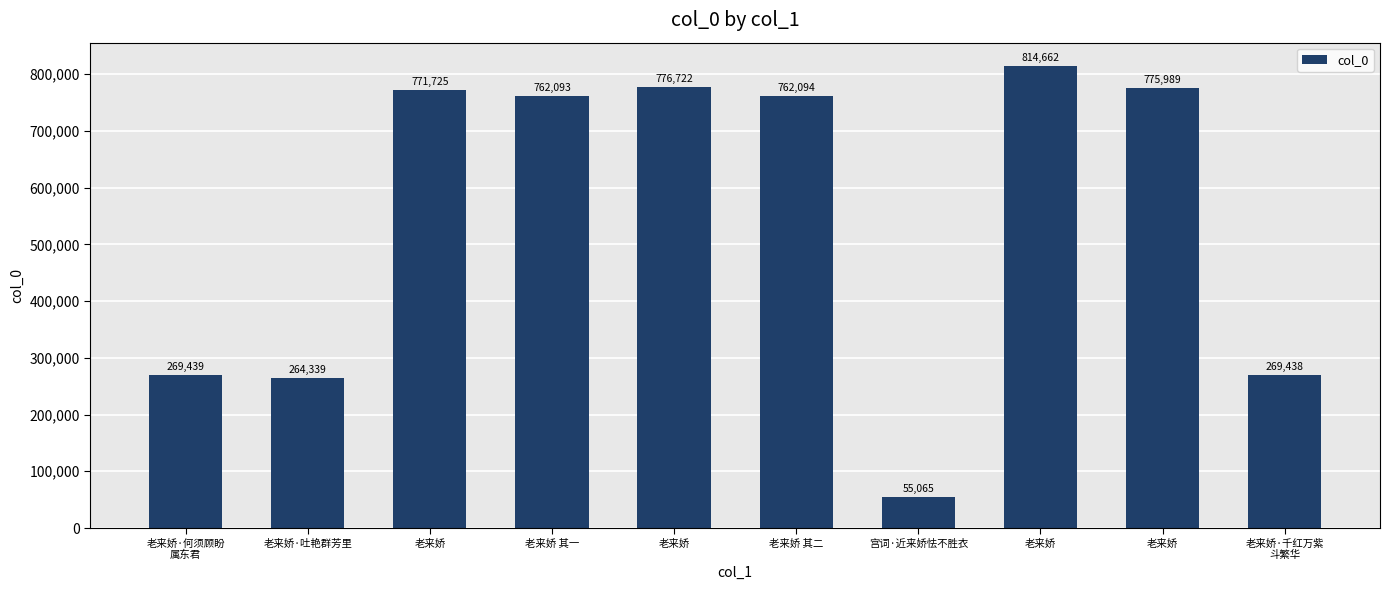

Rank the categories by value from highest to lowest.

老来娇, 老来娇, 老来娇, 老来娇, 老来娇 其二, 老来娇 其一, 老来娇·何须顾盼
属东君, 老来娇·千红万紫
斗繁华, 老来娇·吐艳群芳里, 宫词·近来娇怯不胜衣